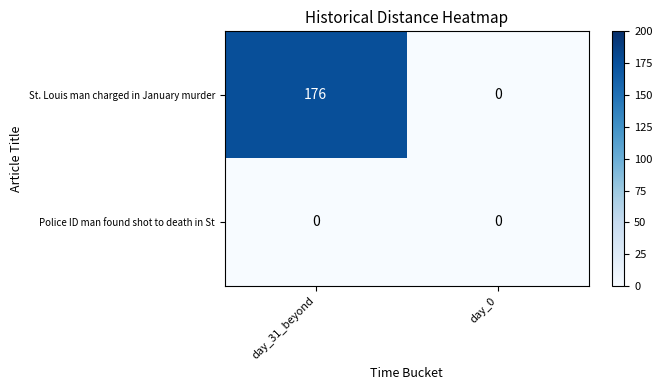

Which label corresponds to the largest value in the chart?

day_31_beyond